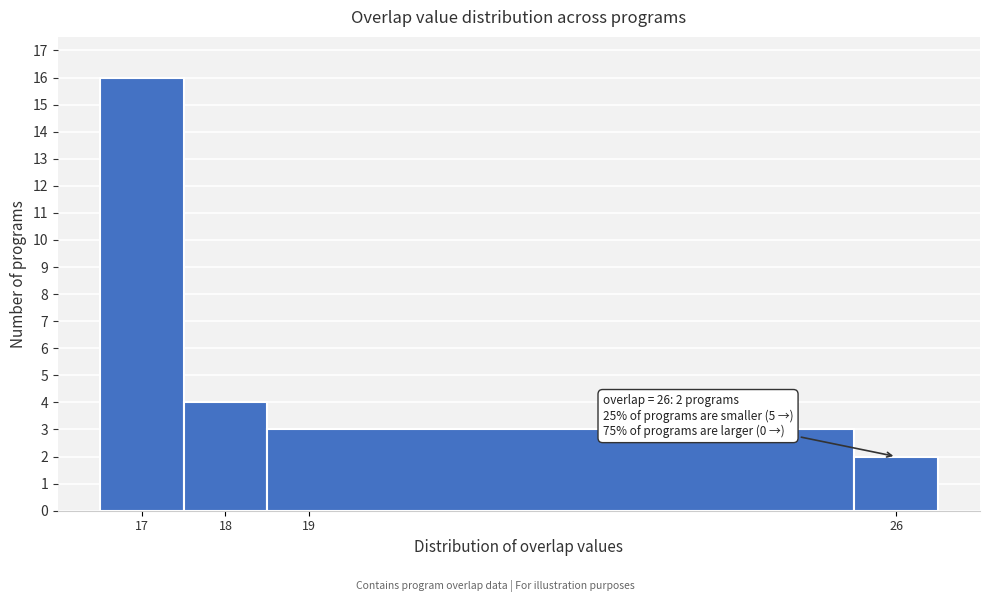

Over which range of the x-axis is the bar tallest?

16.5 to 17.5